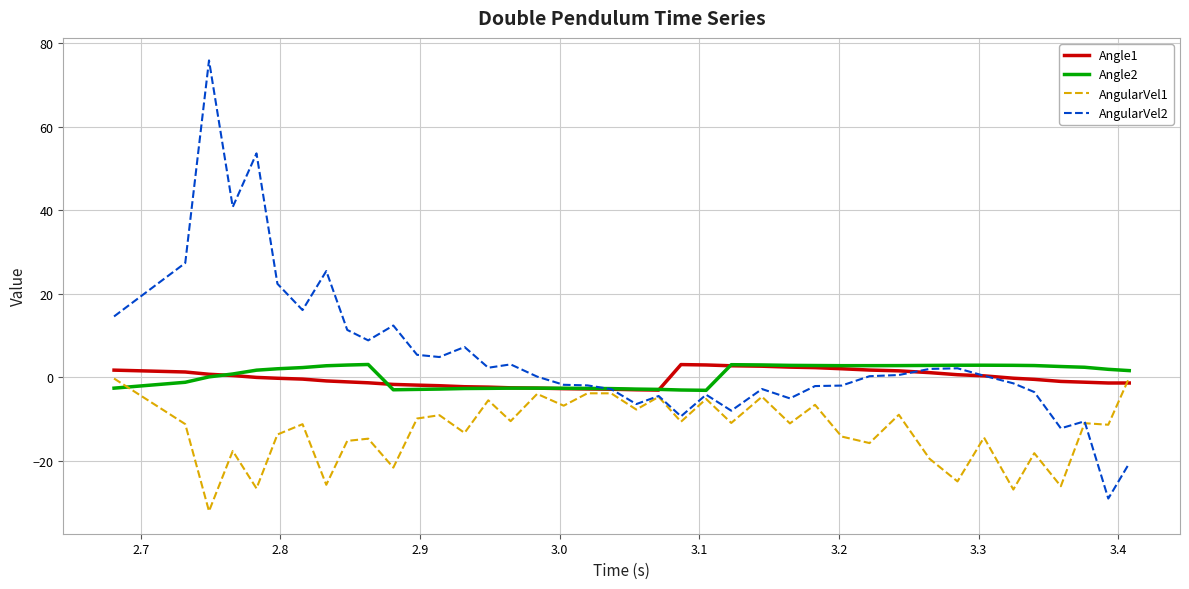

What is the maximum value shown in the chart?

75.9